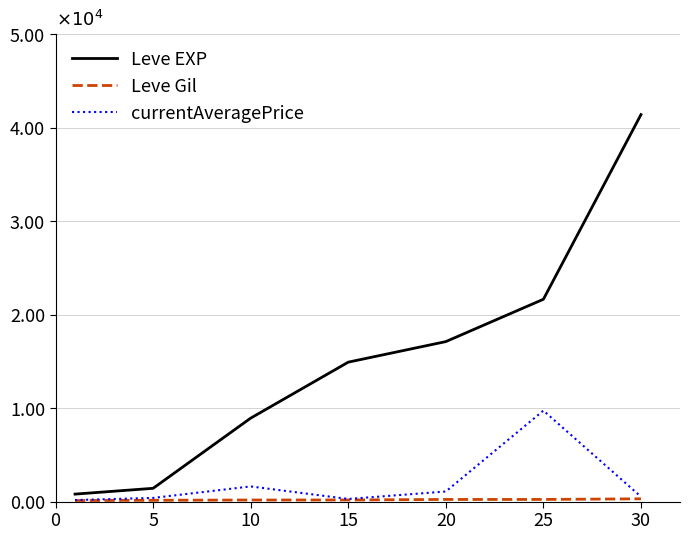

Is this an area chart (filled region under the line)?

No